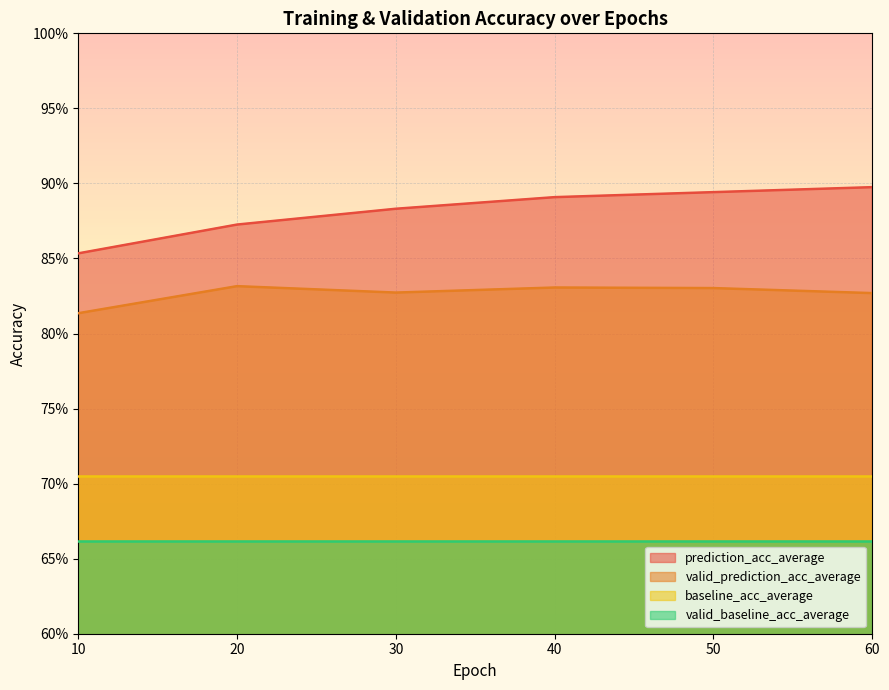

Which has a higher value, 10.0 or 30.0?

30.0